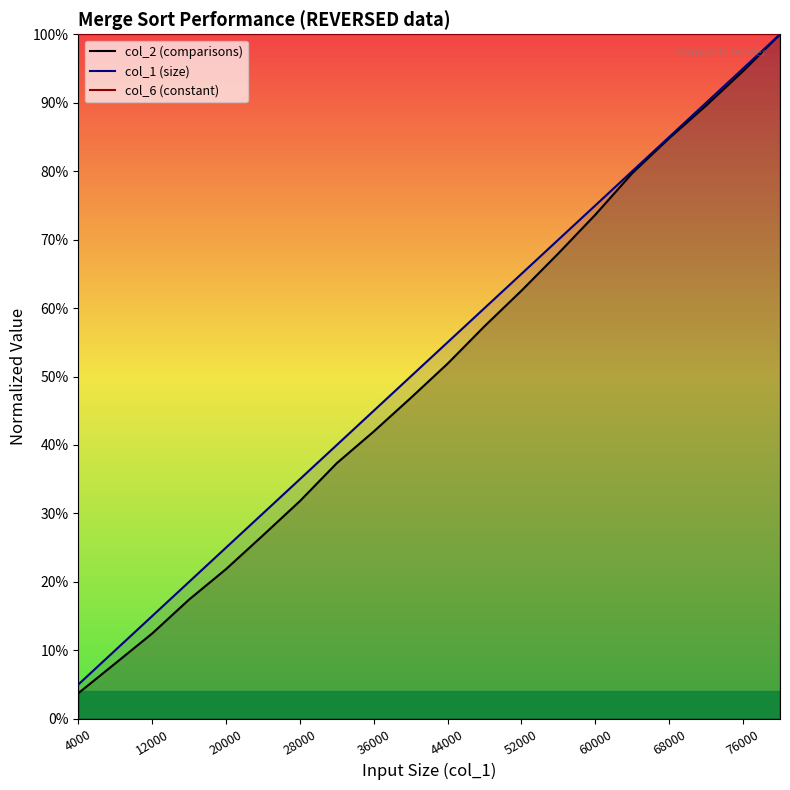

What is the highest value of the col_2 (comparisons) series?

1.0